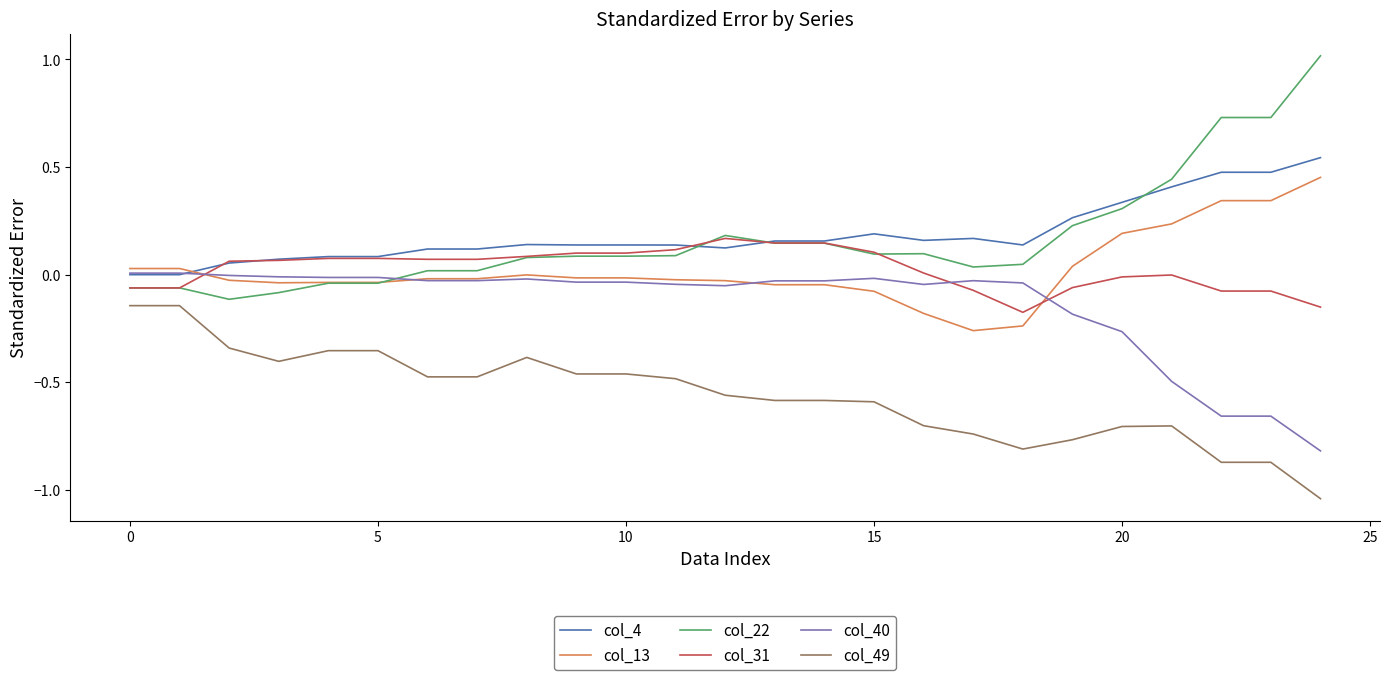

What is the maximum value shown in the chart?

1.0